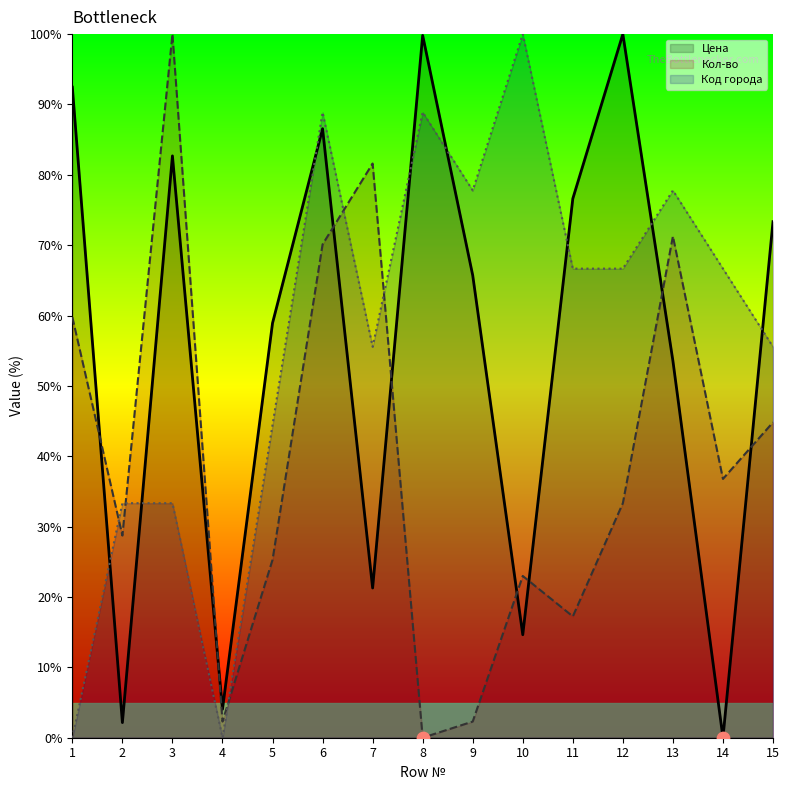

Is the value of Код города at 8 greater than the value of Кол-во at 11?

Yes